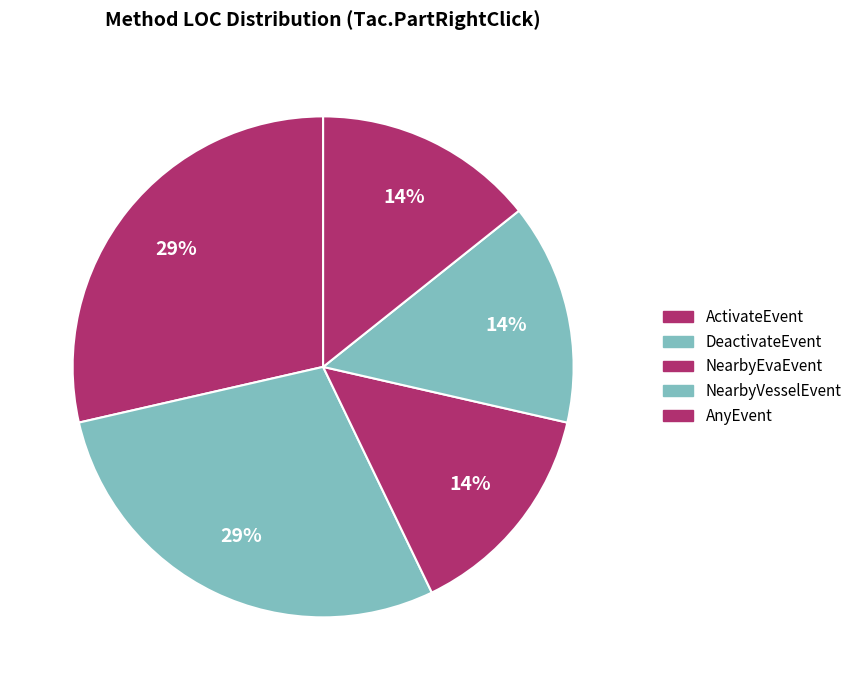

How many slices are in this pie chart?

5